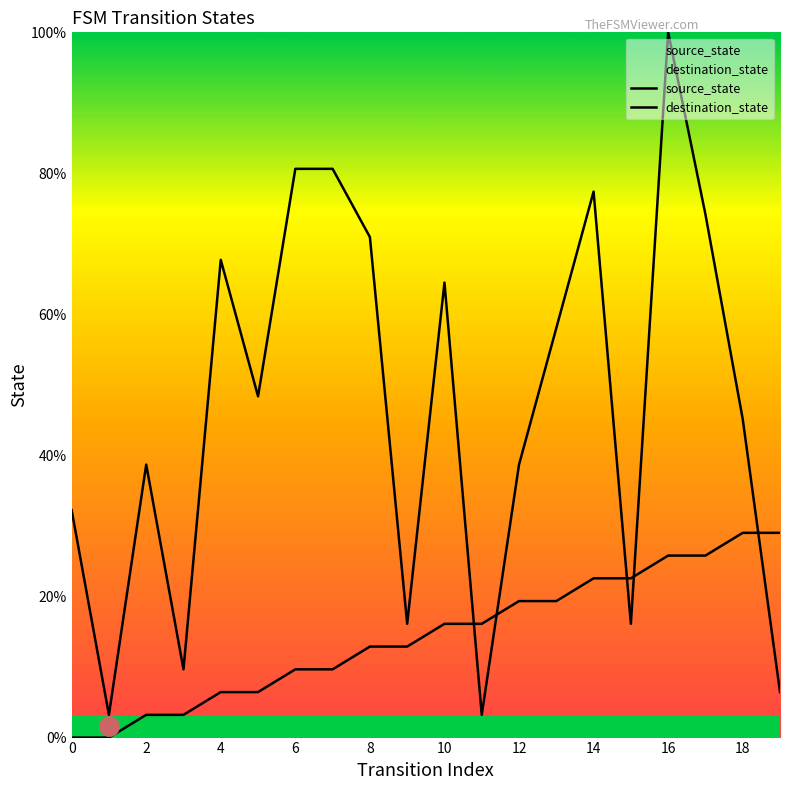

What is the sum of all destination_state values?

932.3